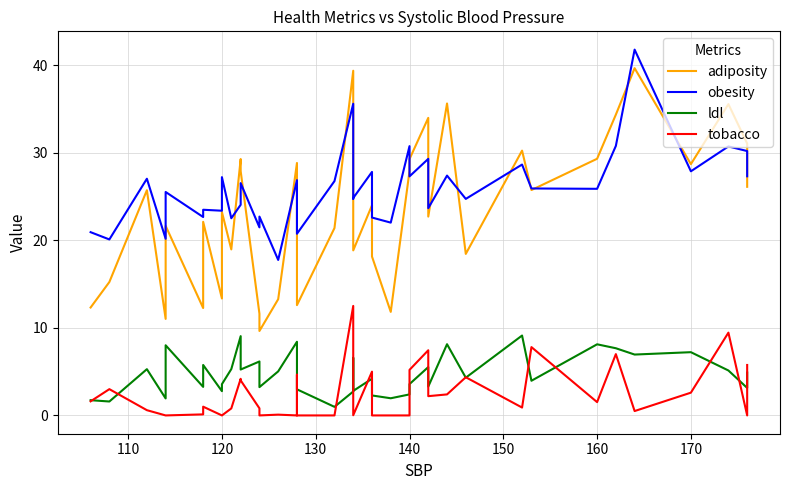

True or false: ldl and obesity cross at least once.

False